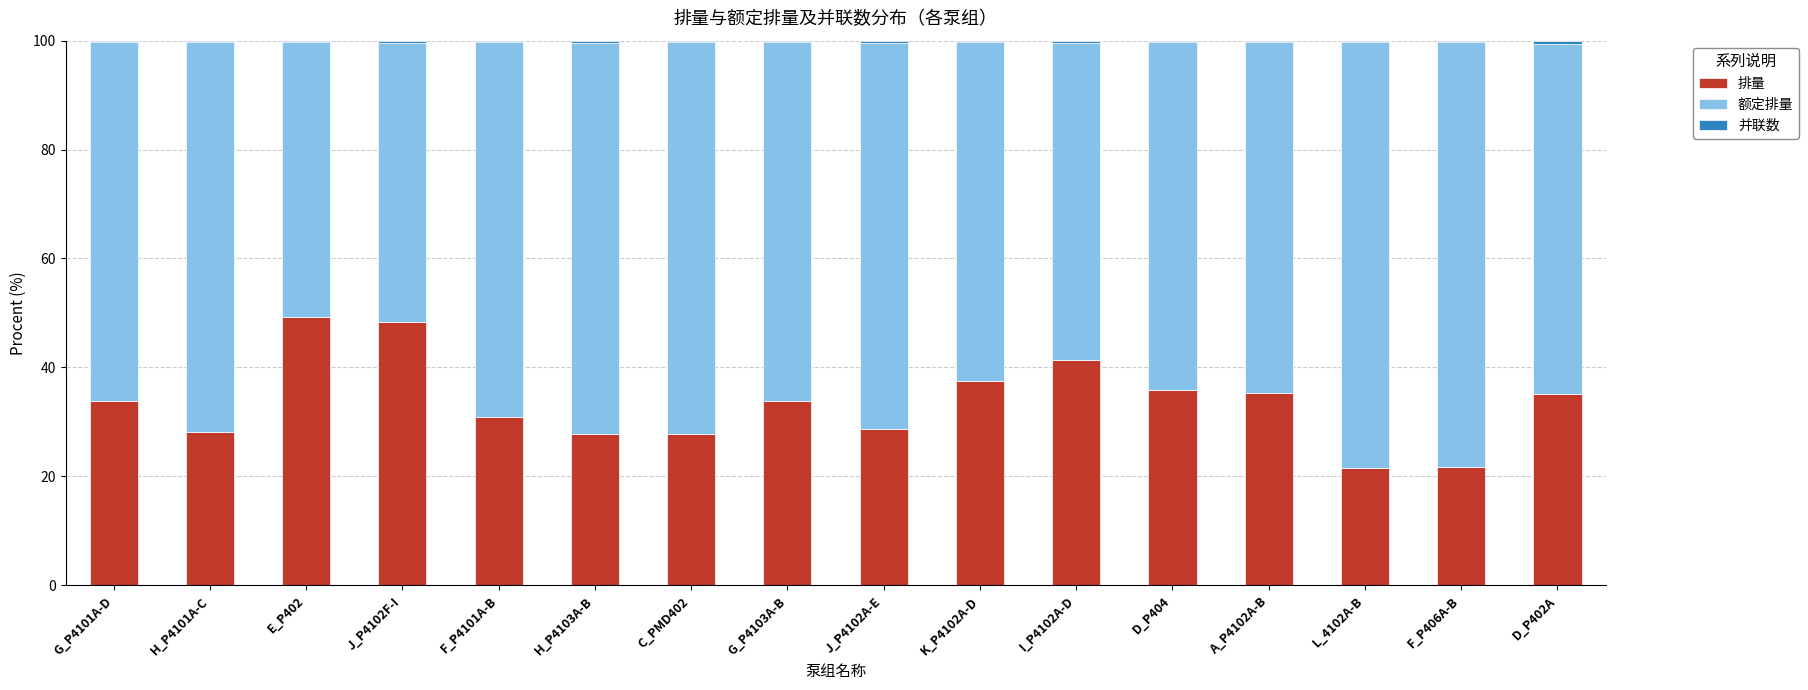

The value of 排量 at F_P406A-B is 7.2. True or false?

False